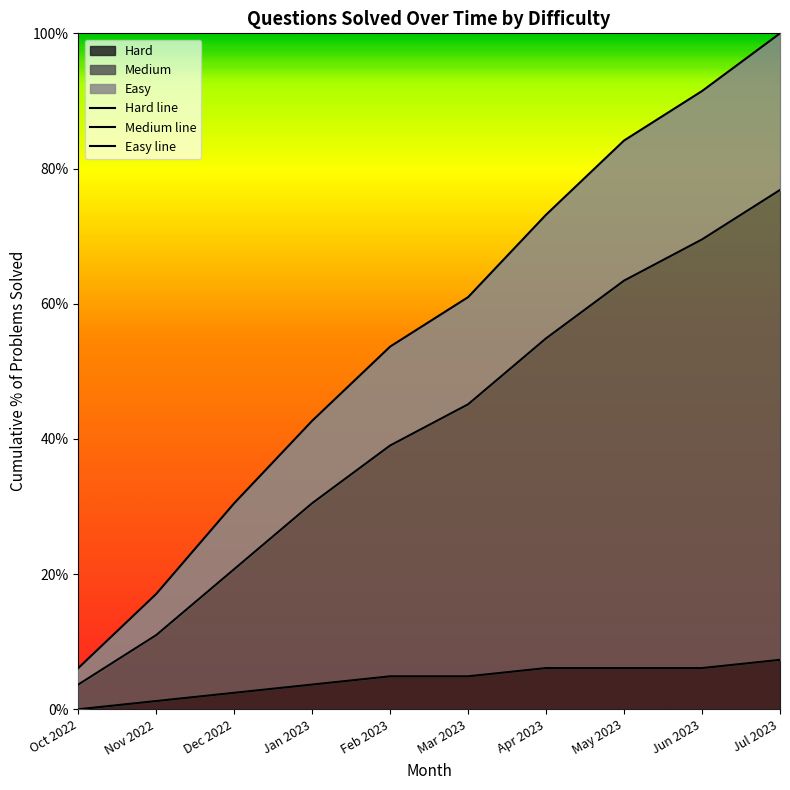

True or false: Medium line and Hard line cross at least once.

False